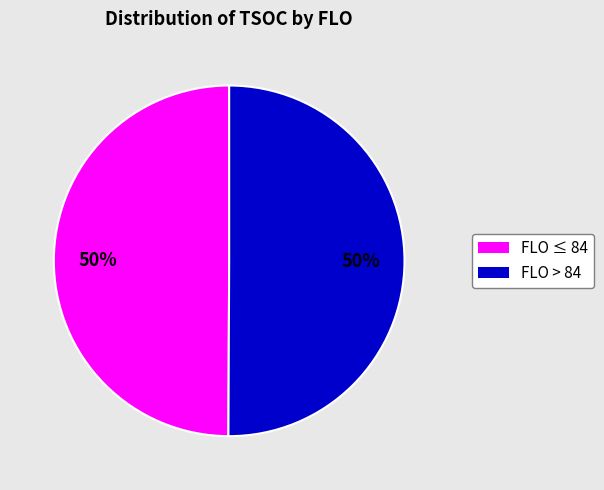

How many slices are in this pie chart?

2